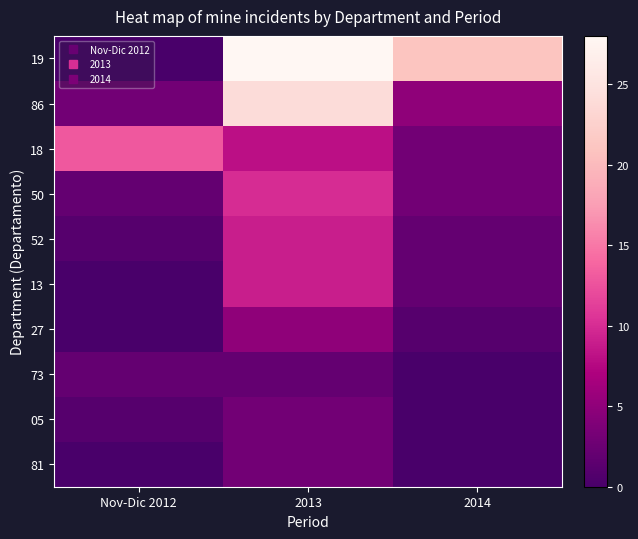

At which category is the sum across all series the highest?

2013